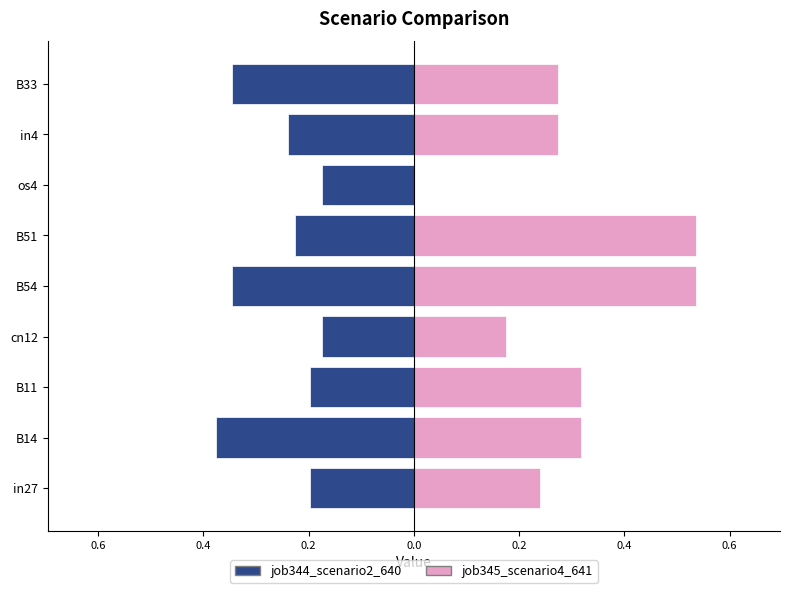

What is the minimum value shown in the chart?

-0.4